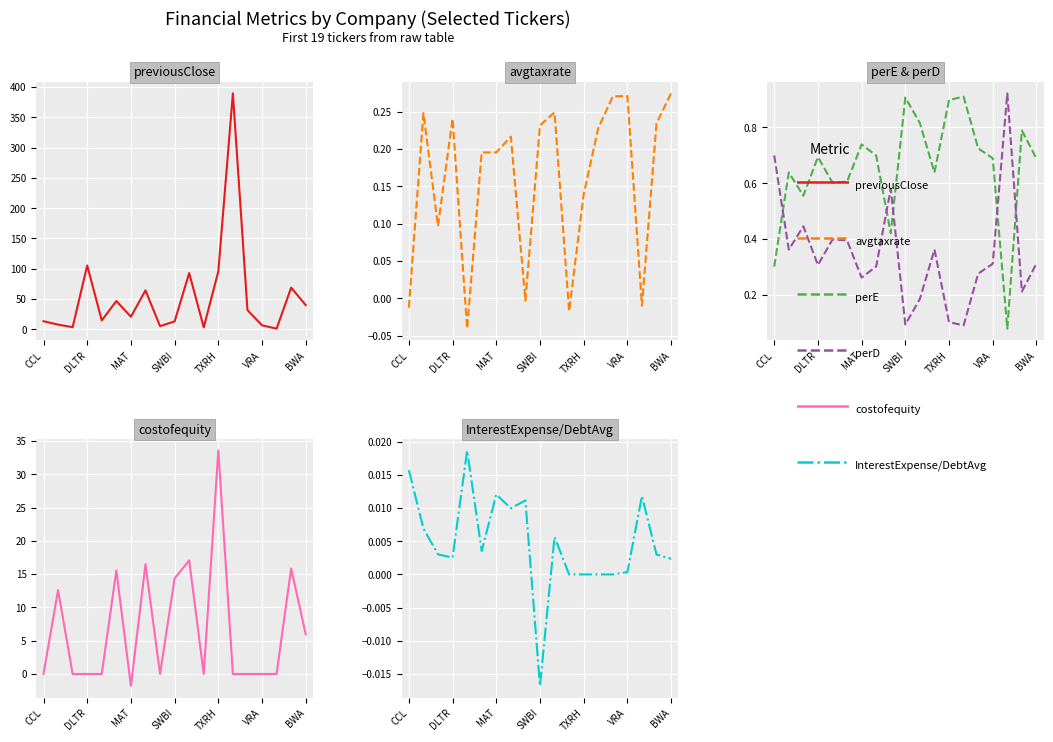

What is the difference between the maximum and minimum values in the perD series?

0.8